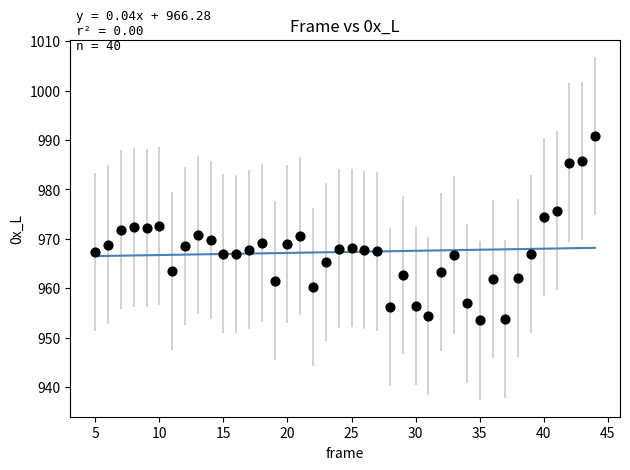

What is the range of X values (max minus min)?

39.0